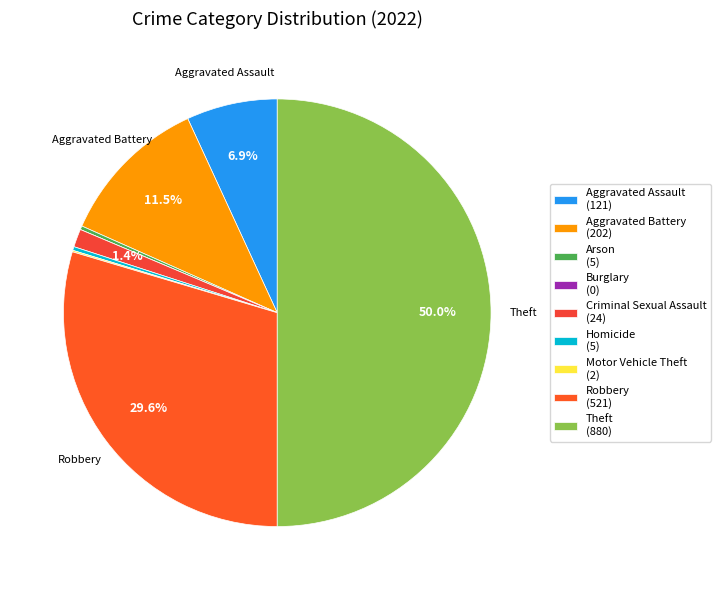

Count the number of slices in the pie.

9